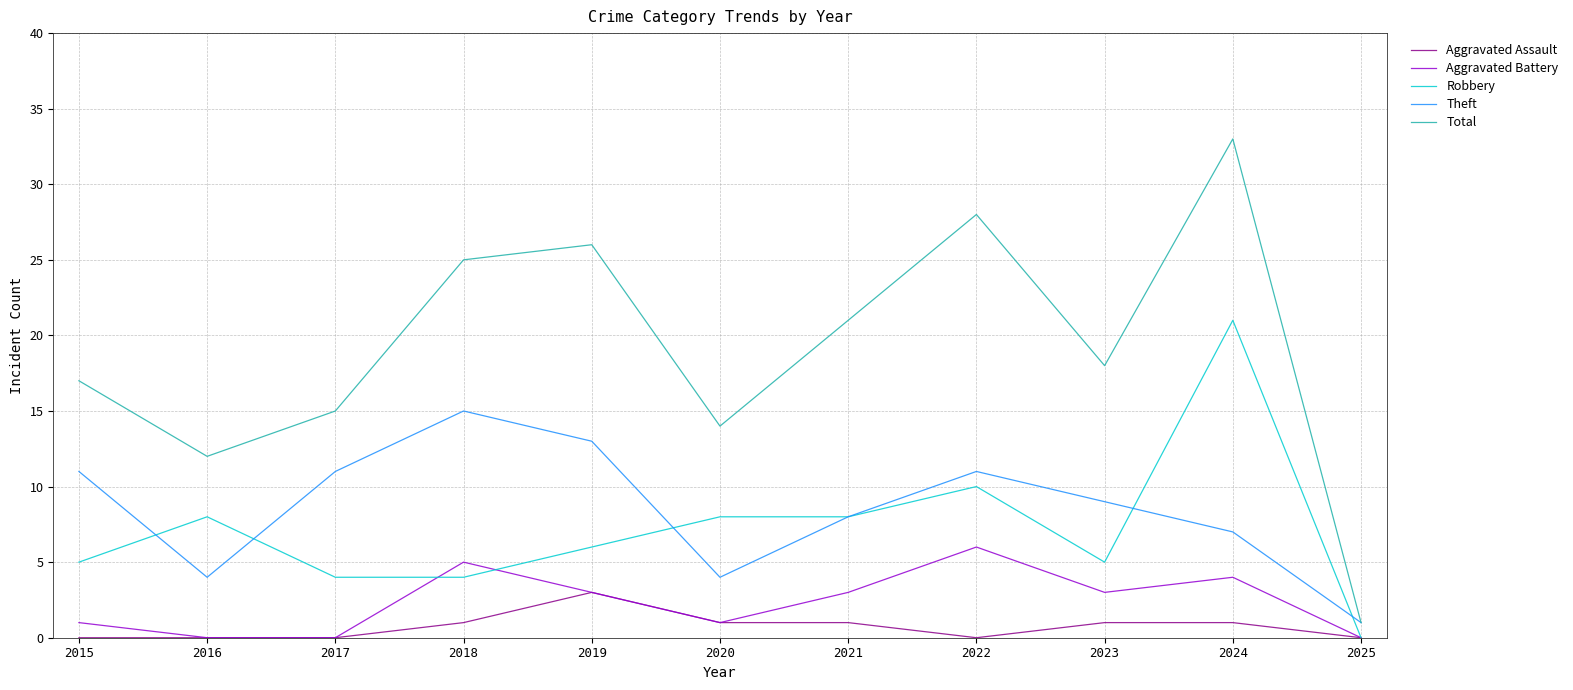

What is the spread (max minus min) of values at 2021?

20